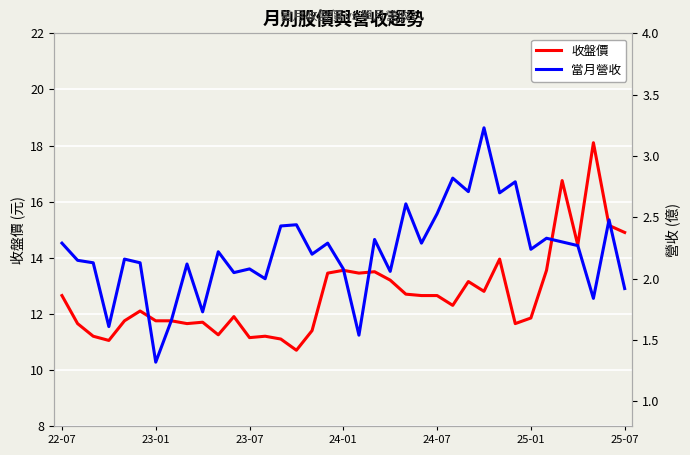

The value of 收盤價 at 8 is 20.9. True or false?

False